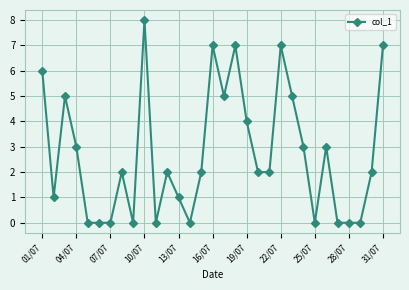

What is the difference between the second highest and minimum values?

7